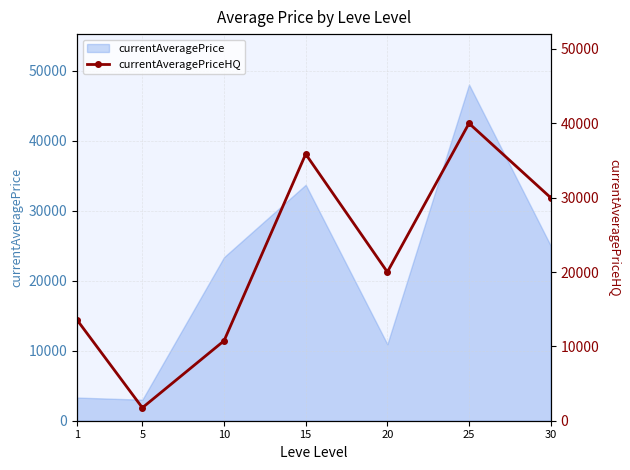

Approximately how many times larger is the value at 10 compared to 30?

0.4